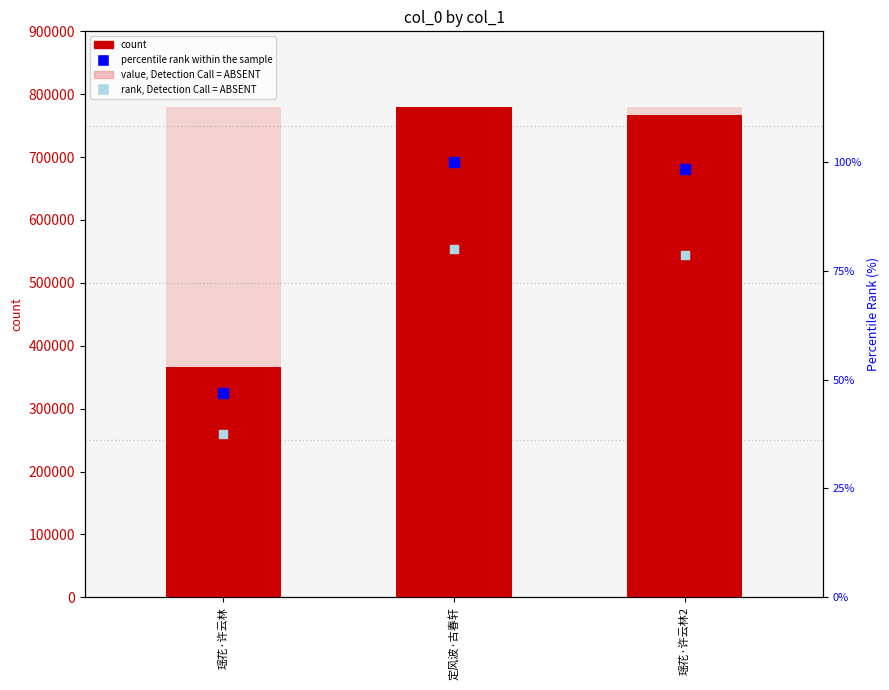

At which category is the sum across all series the highest?

定风波·古春轩